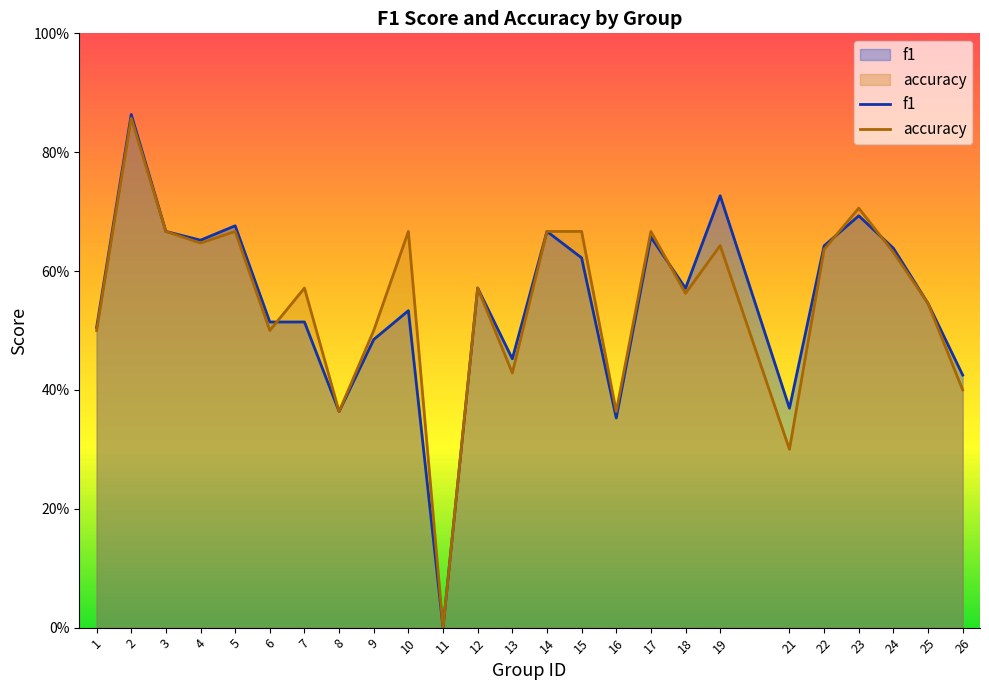

What are all the series names shown in the legend?

f1, accuracy